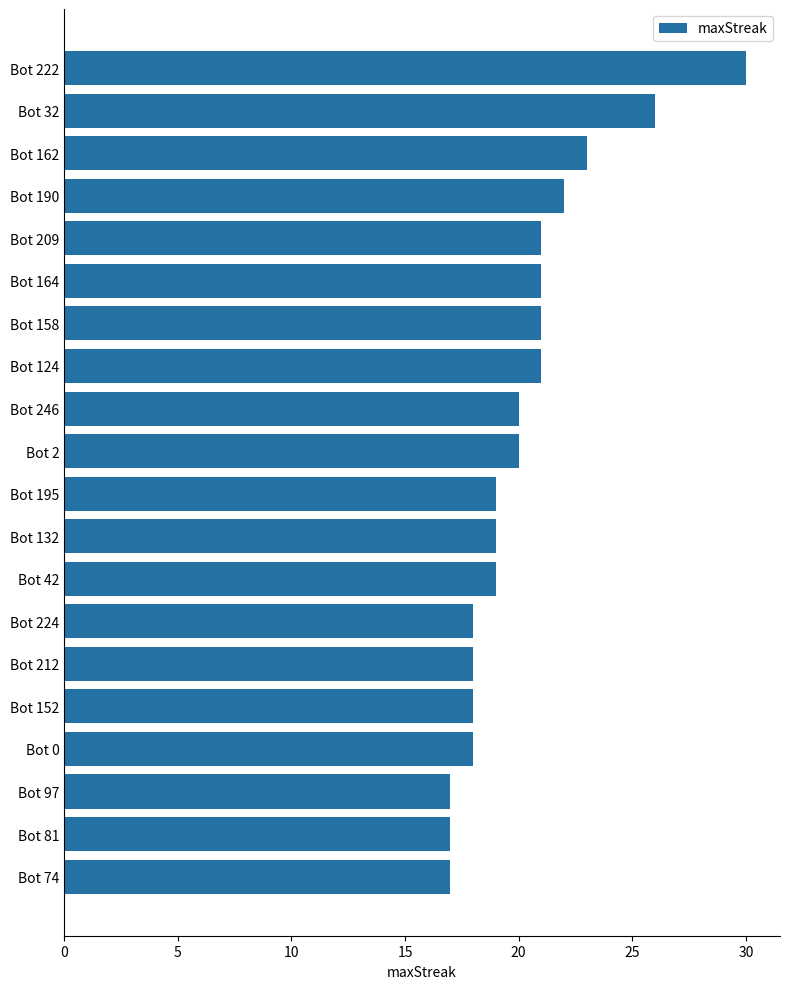

Reading bottom to top, transcribe all the data shown in this chart.

Bot 74=17	Bot 81=17	Bot 97=17	Bot 0=18	Bot 152=18	Bot 212=18	Bot 224=18	Bot 42=19	Bot 132=19	Bot 195=19	Bot 2=20	Bot 246=20	Bot 124=21	Bot 158=21	Bot 164=21	Bot 209=21	Bot 190=22	Bot 162=23	Bot 32=26	Bot 222=30